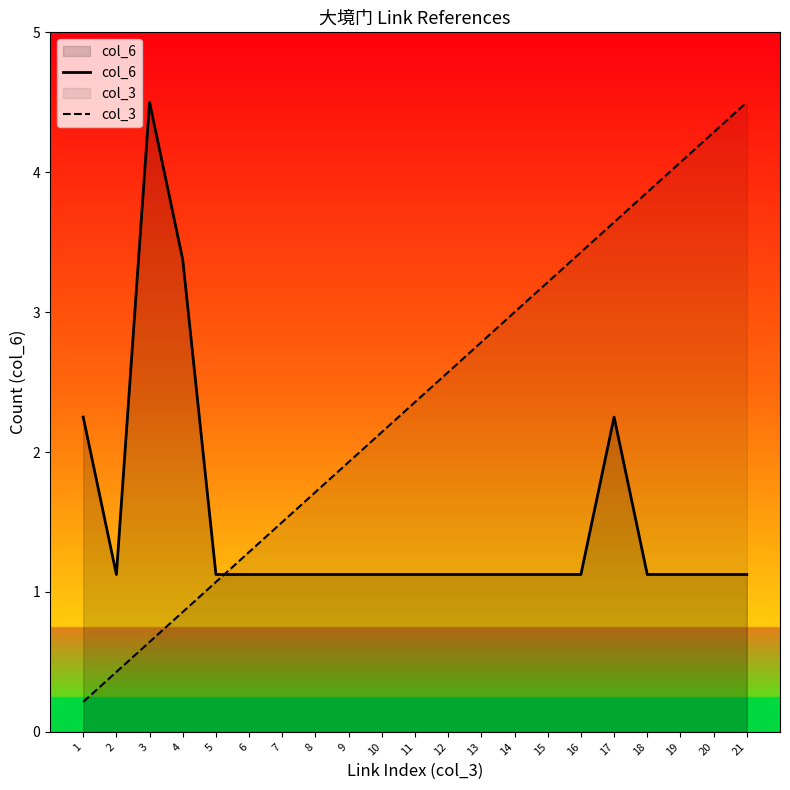

What is the value of the col_6 point at the 13th from the left?

1.1